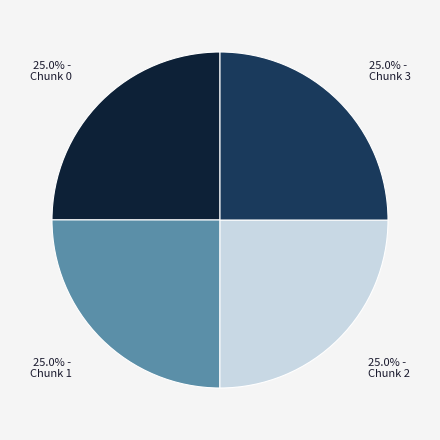

Is there any slice that represents more than half of the pie?

No